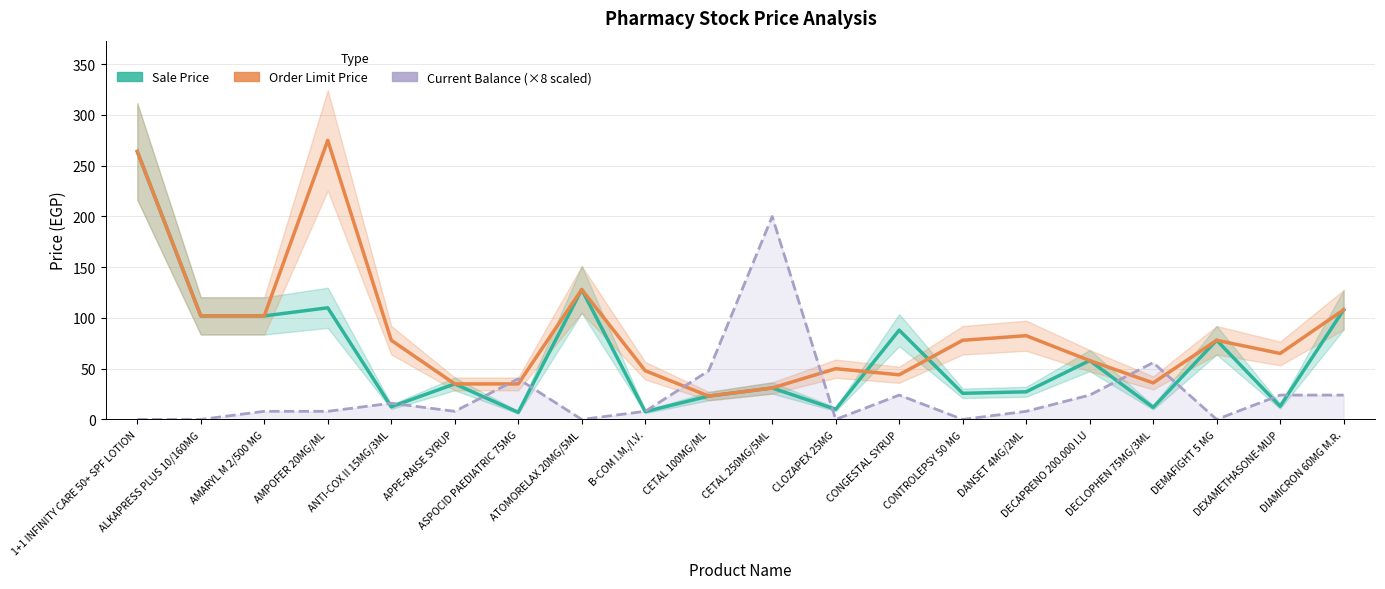

Which series has the widest spread of values?

Sale Price